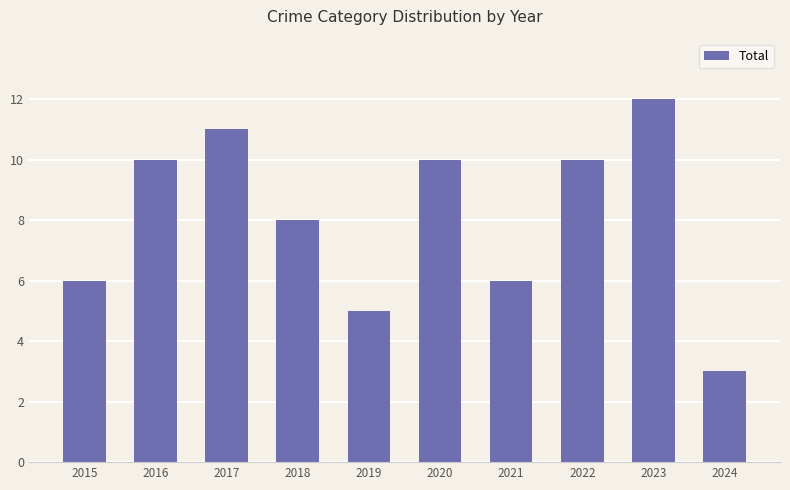

What value does the data have at 2022?

10